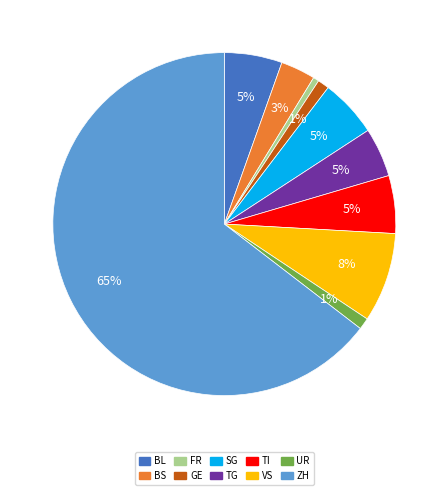

Is the sum of VS and BL greater than half?

No